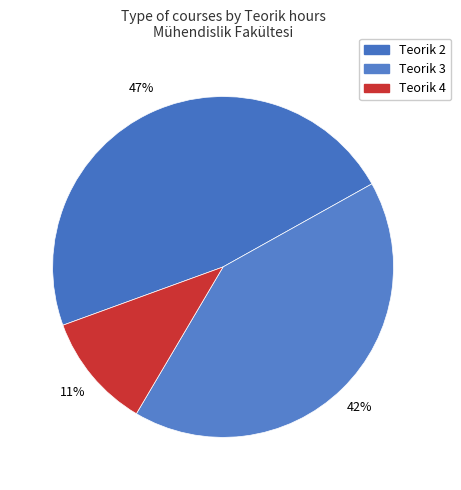

Which category has the biggest portion of the pie?

2